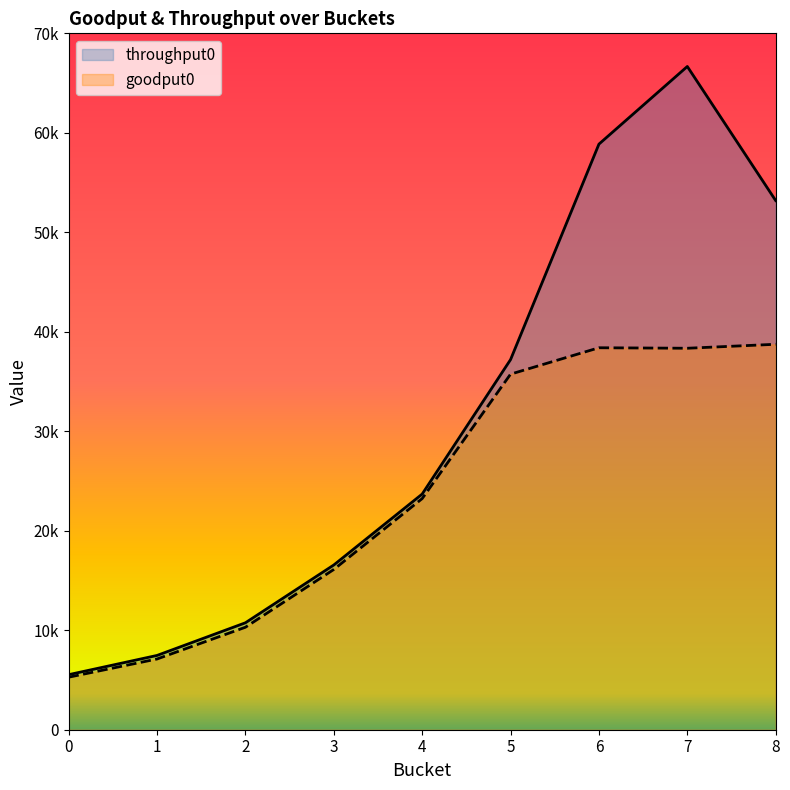

At which category is the sum across all series the highest?

7